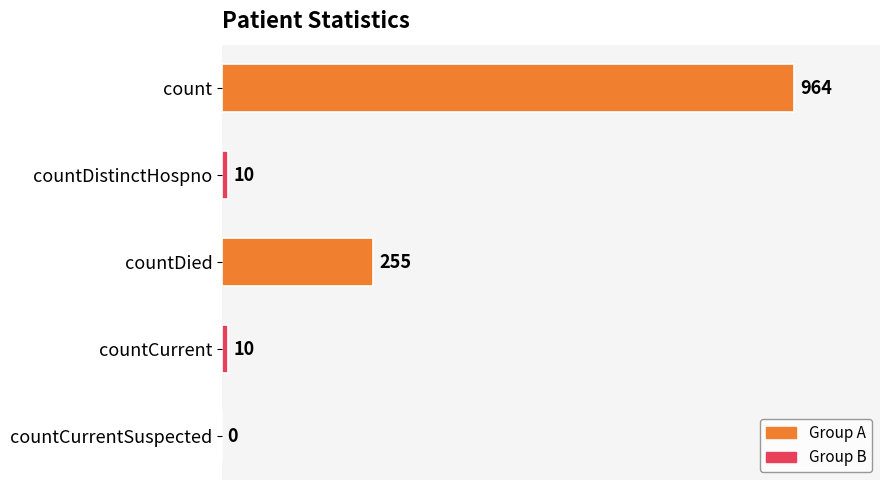

What is the sum of all values?

1239